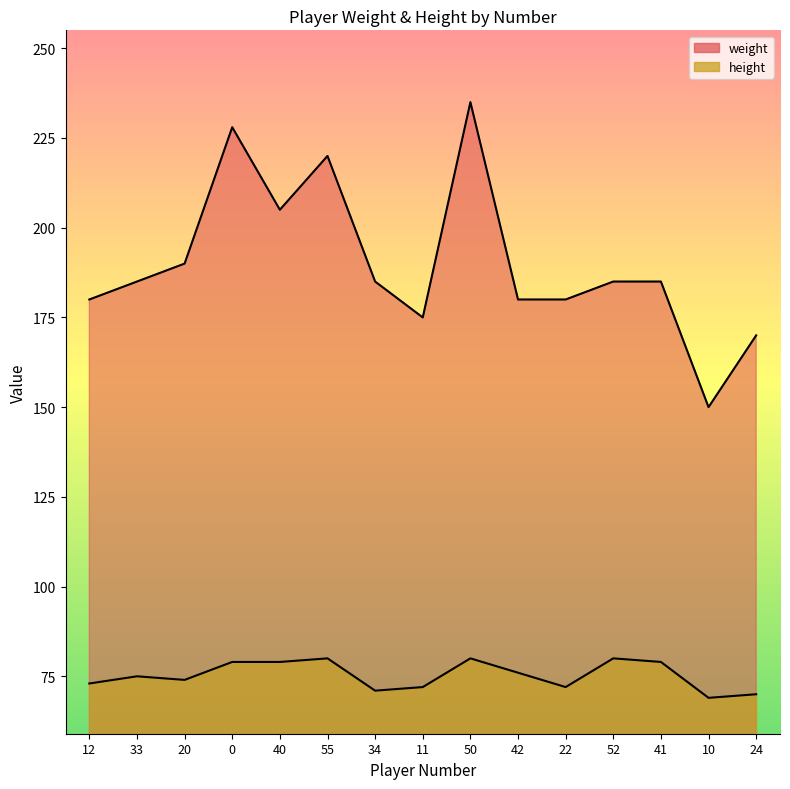

What is the average value of the weight series?

190